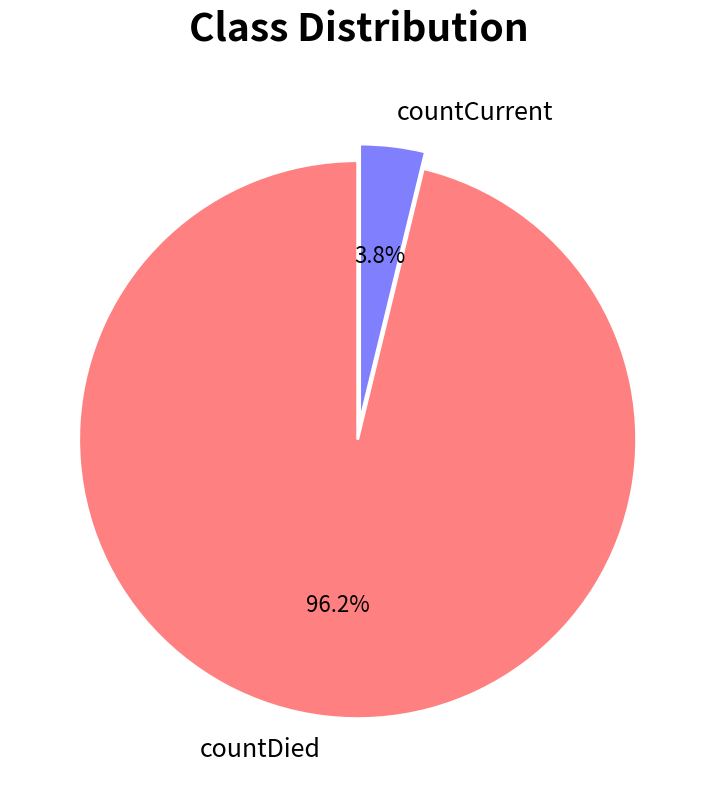

What is the majority slice?

countDied